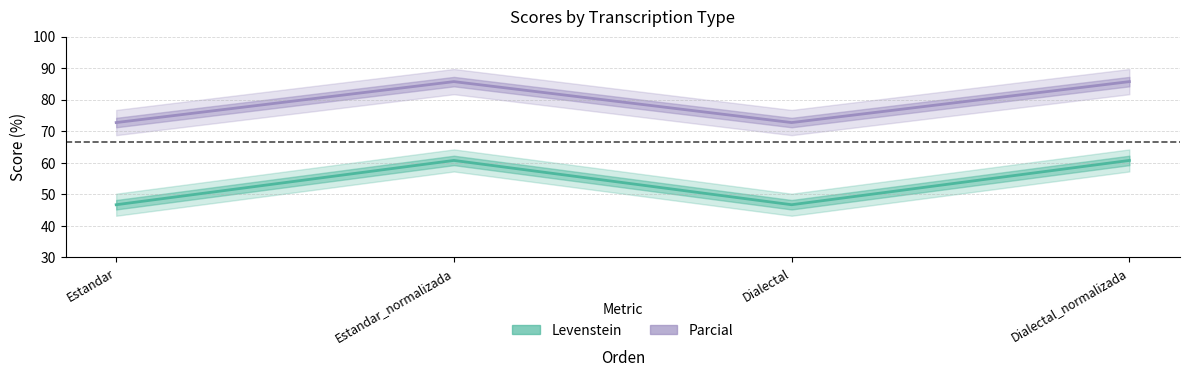

The Levenstein series shows 60.7 at Estandar_normalizada. True or false?

True